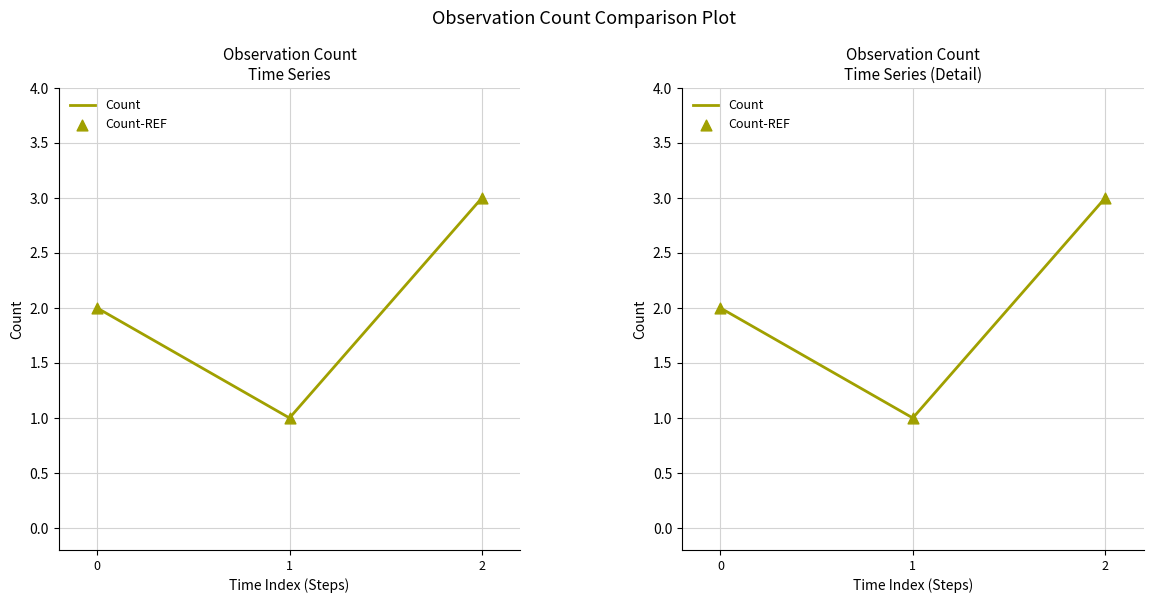

At how many categories does at least one series exceed 1?

2